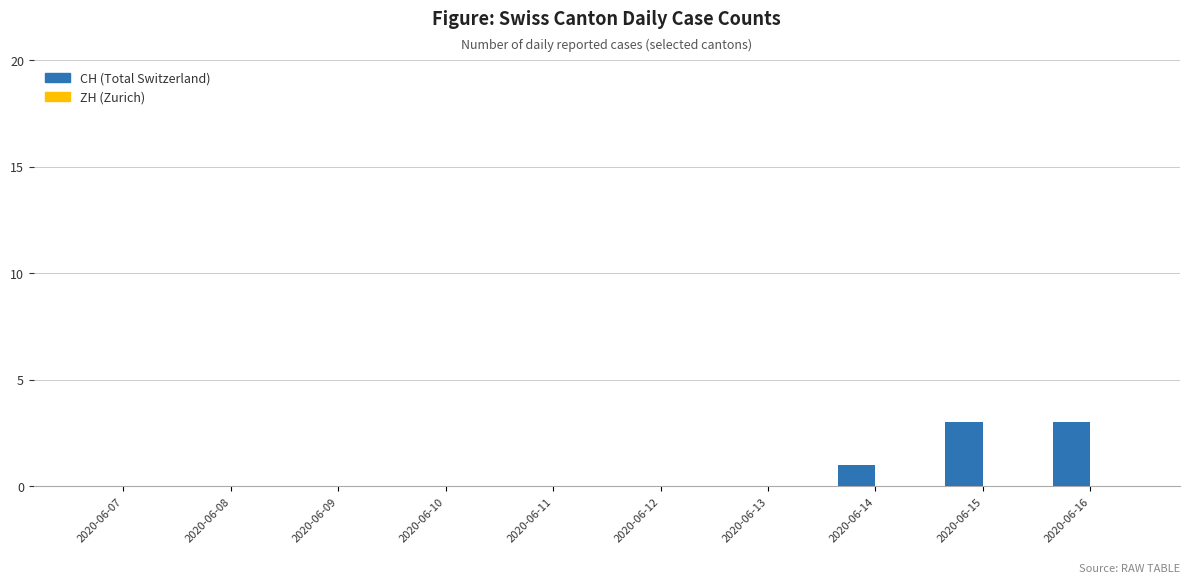

Between 2020-06-16 and 2020-06-09, which is larger?

2020-06-16